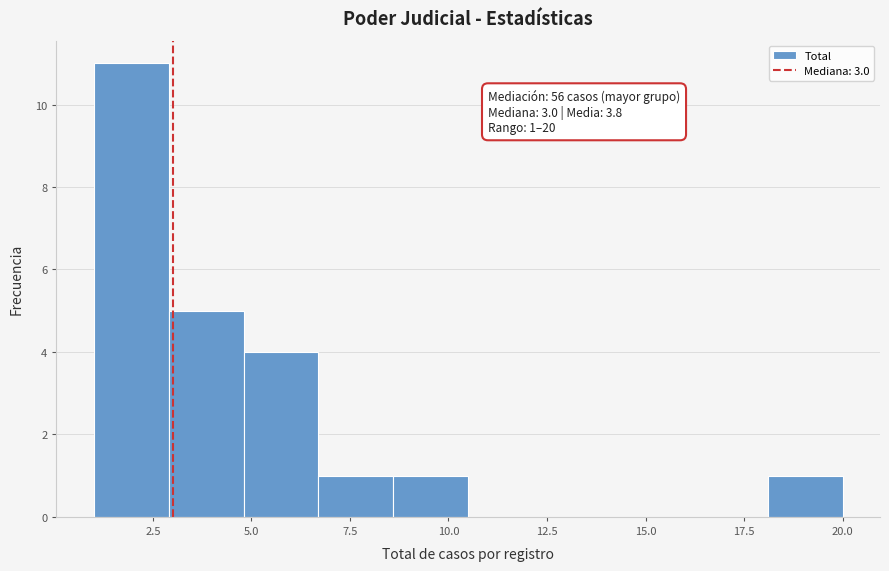

Around what value on the x-axis is the tallest bar? Give the approximate position of its centre, as read against the axis.

2.0